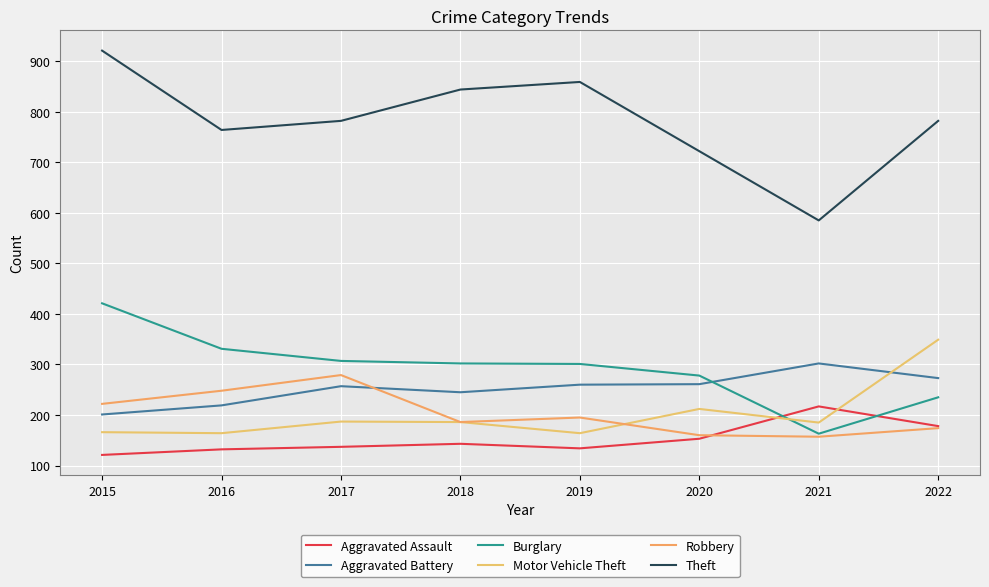

Does the chart display data point markers on the line(s)?

No